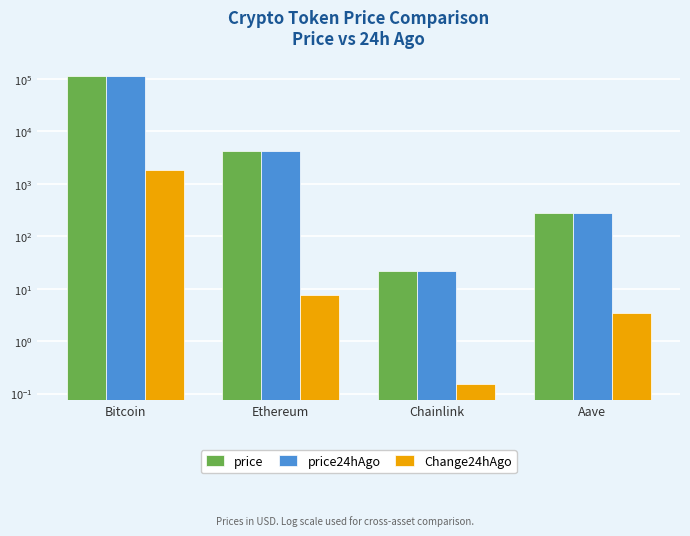

What is the difference between the second highest and minimum values in the price24hAgo series?

4140.1